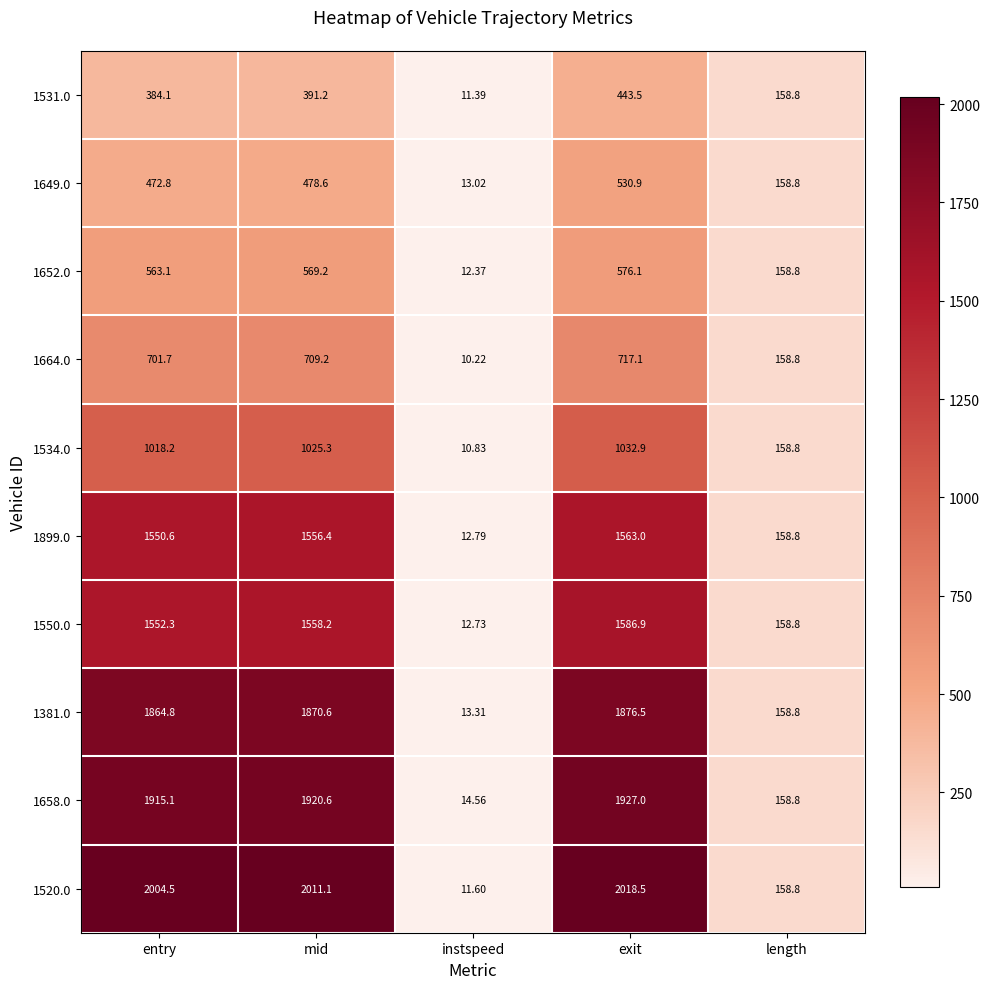

List the labels in order of 1531.0 value, largest first.

exit, mid, entry, length, instspeed